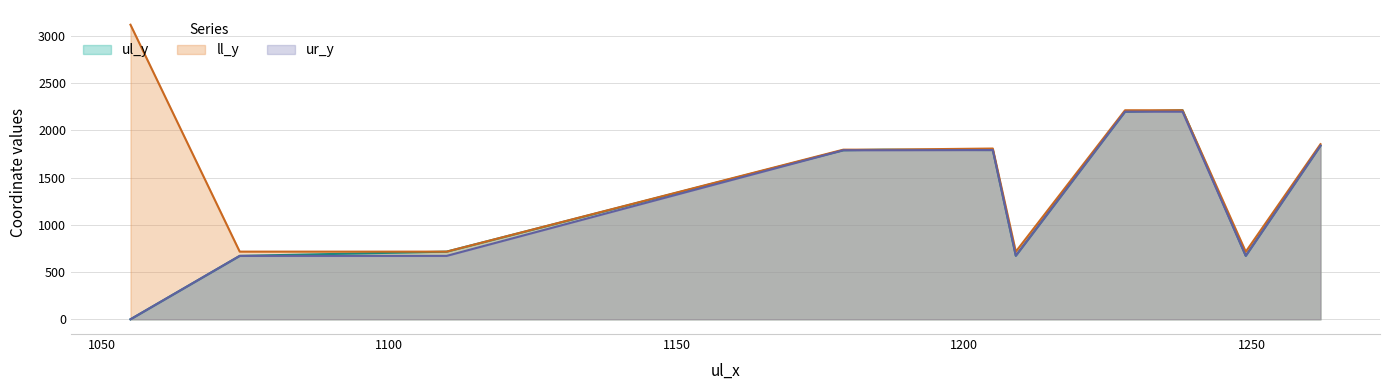

What is the average value of the ur_y series?

1299